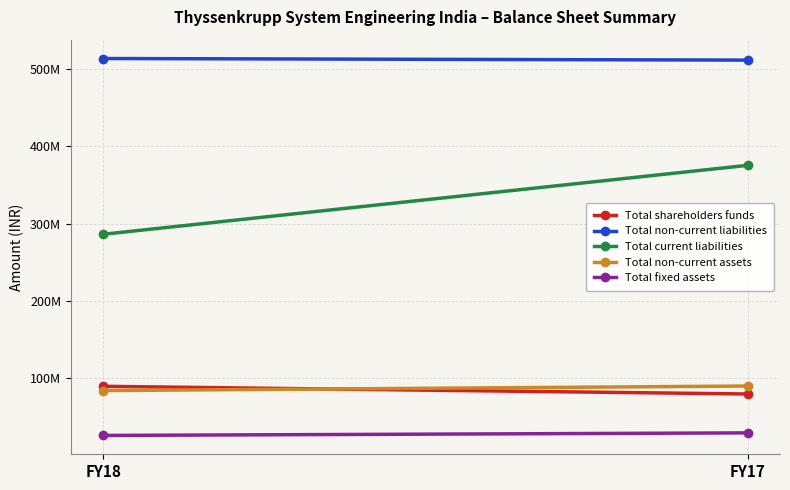

What is the spread (max minus min) of values at FY17?

482177000